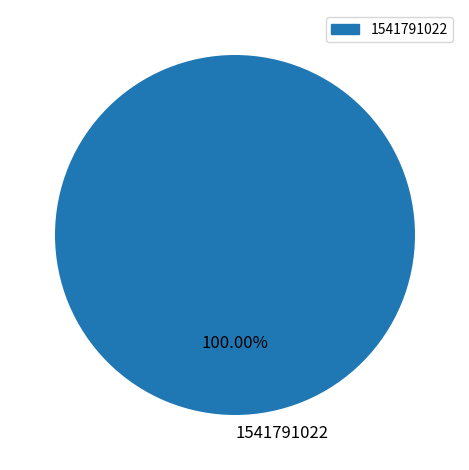

Rank the categories by value from lowest to highest.

1541791022